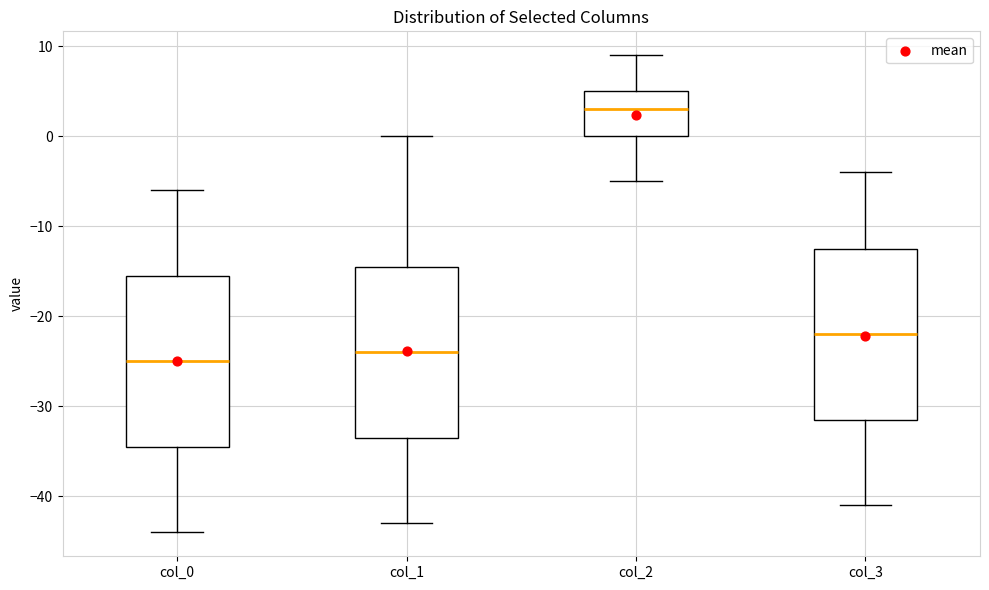

Reading left to right, transcribe this box plot: for each box, give where its median line is, the range the box spans, and where its two whiskers end, as read against the y-axis. The values are not printed on the chart, so give them approximately, as read against the axis.

col_0: median -25, box -34 to -15, whiskers -44 to -6
col_1: median -24, box -33 to -14, whiskers -43 to 0
col_2: median 3, box 0 to 5, whiskers -5 to 9
col_3: median -22, box -31 to -12, whiskers -41 to -4